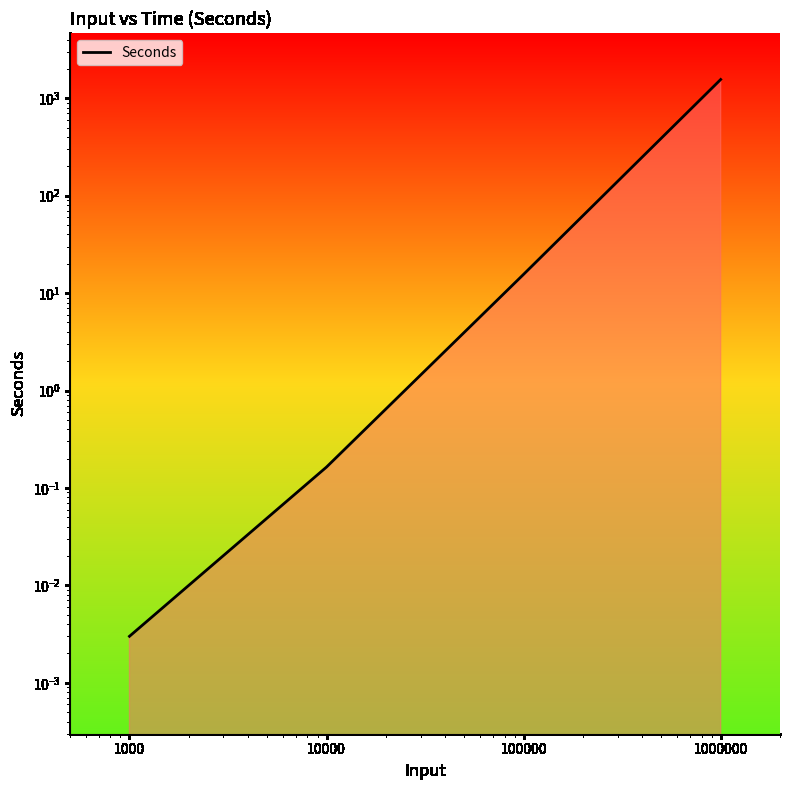

At which label is the value closest to 779?

100000